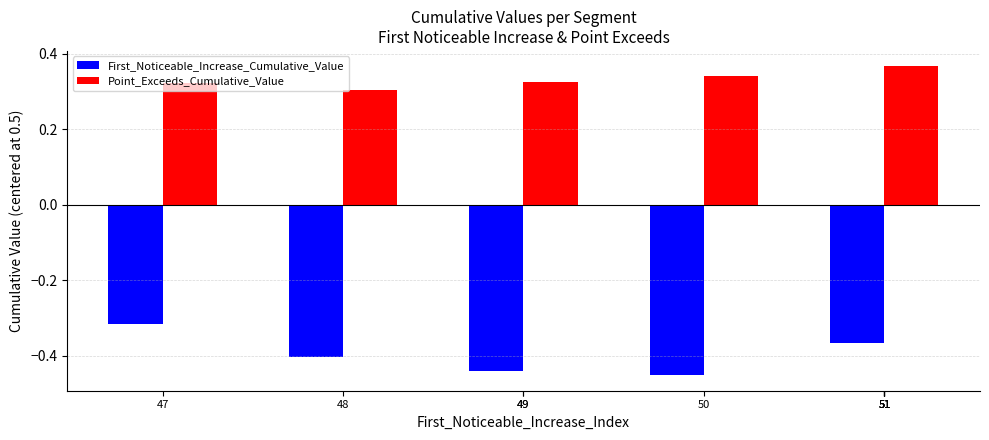

Which series has the largest range (max minus min)?

First_Noticeable_Increase_Cumulative_Value